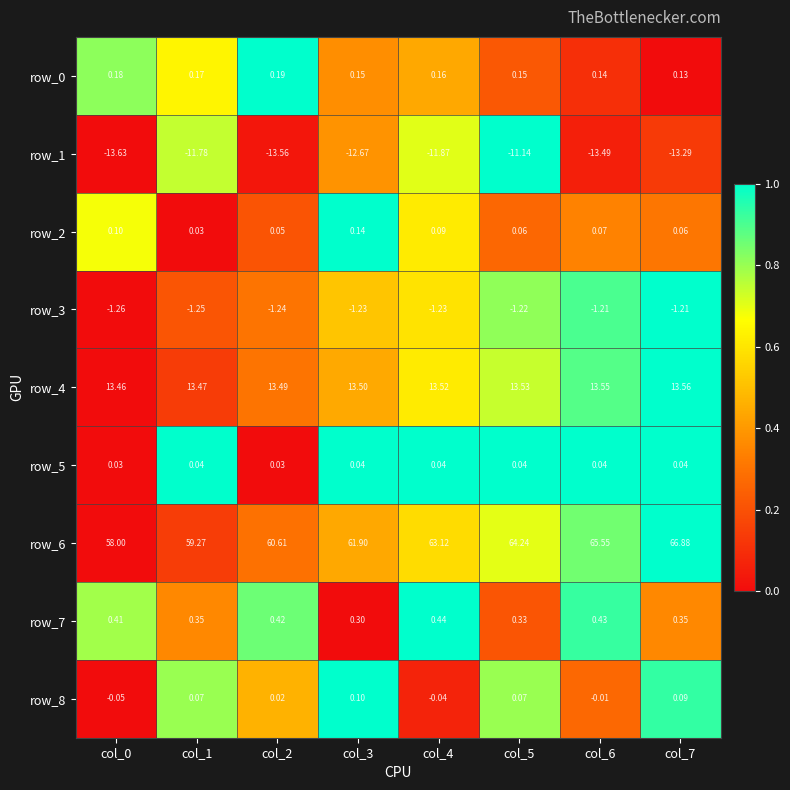

Count the number of data series in this chart.

9